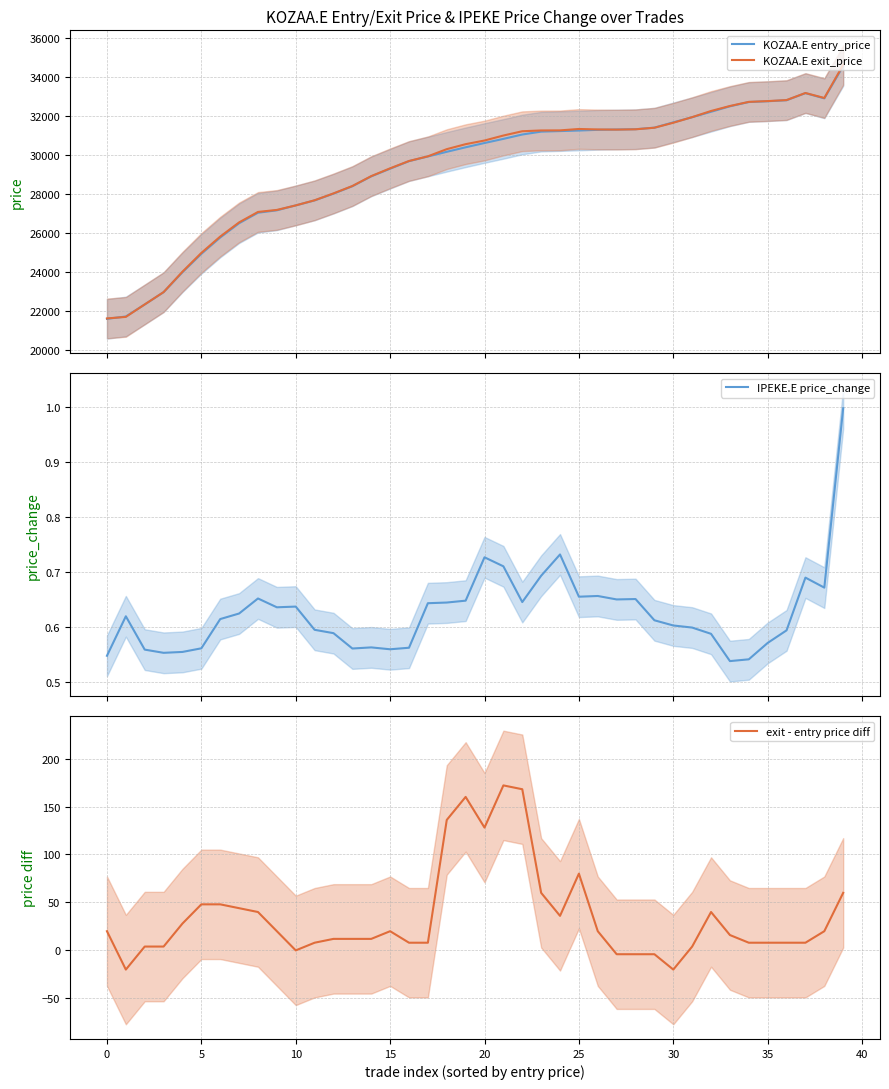

Does the chart display data point markers on the line(s)?

No